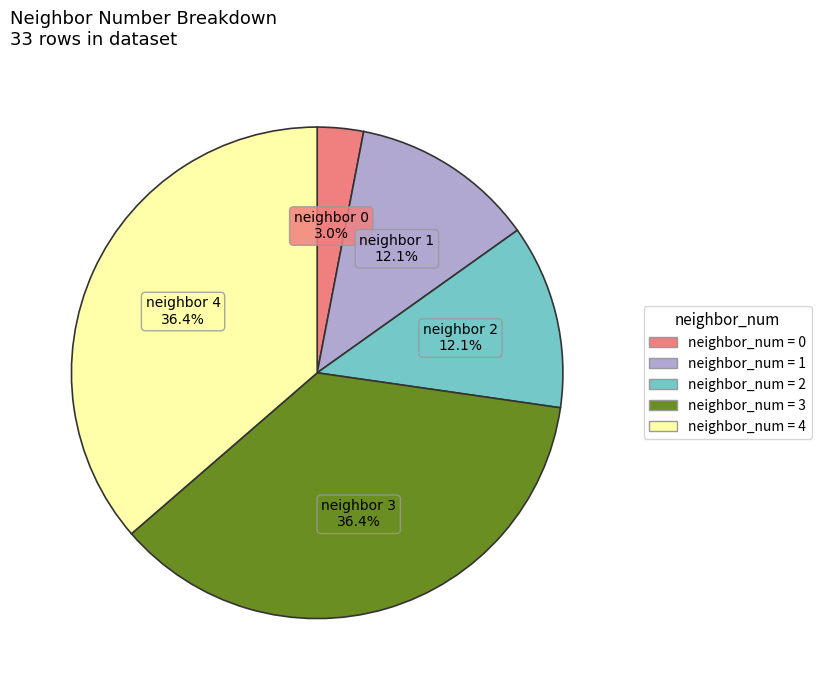

Is there any slice that represents more than half of the pie?

No